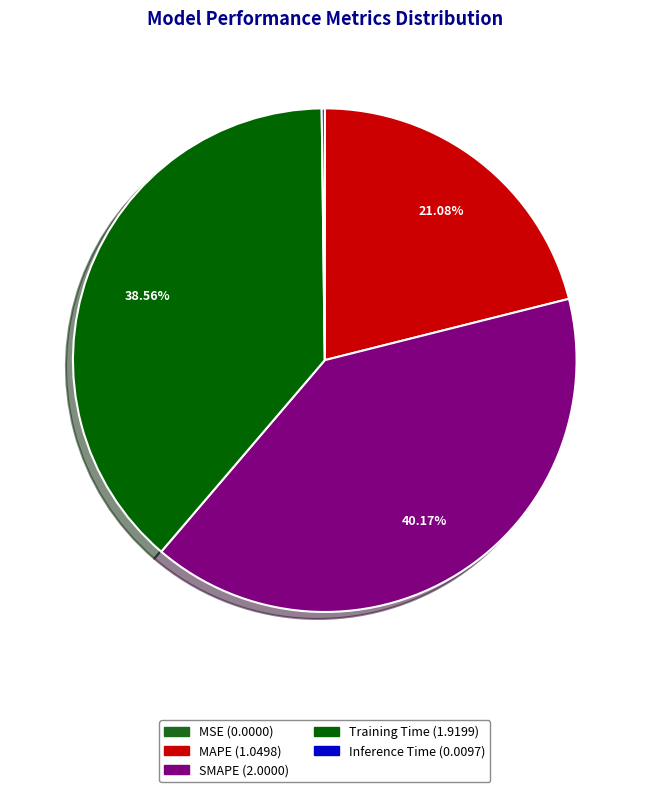

Is it true that SMAPE is 34% of the pie?

False